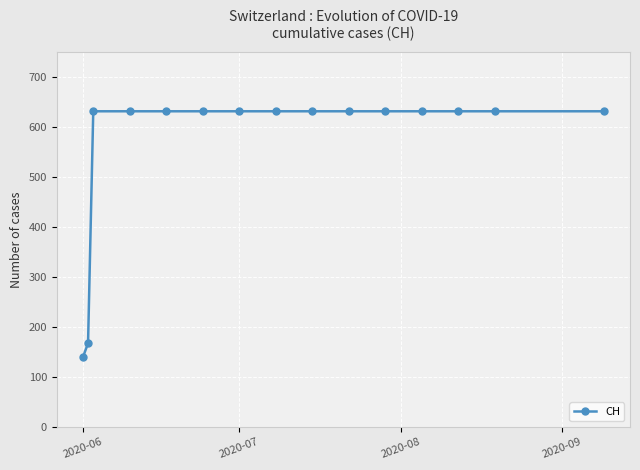

Reading left to right, list all the values displayed in this chart.

139	167	631	631	631	631	631	631	631	631	631	631	631	631	631